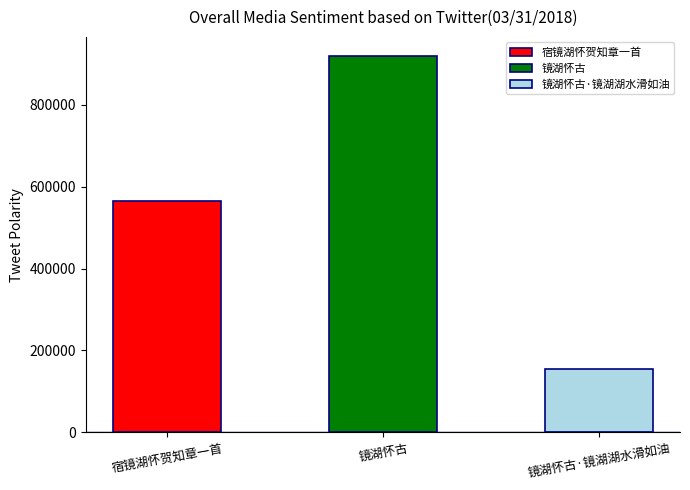

How many data points are less than 566112?

1